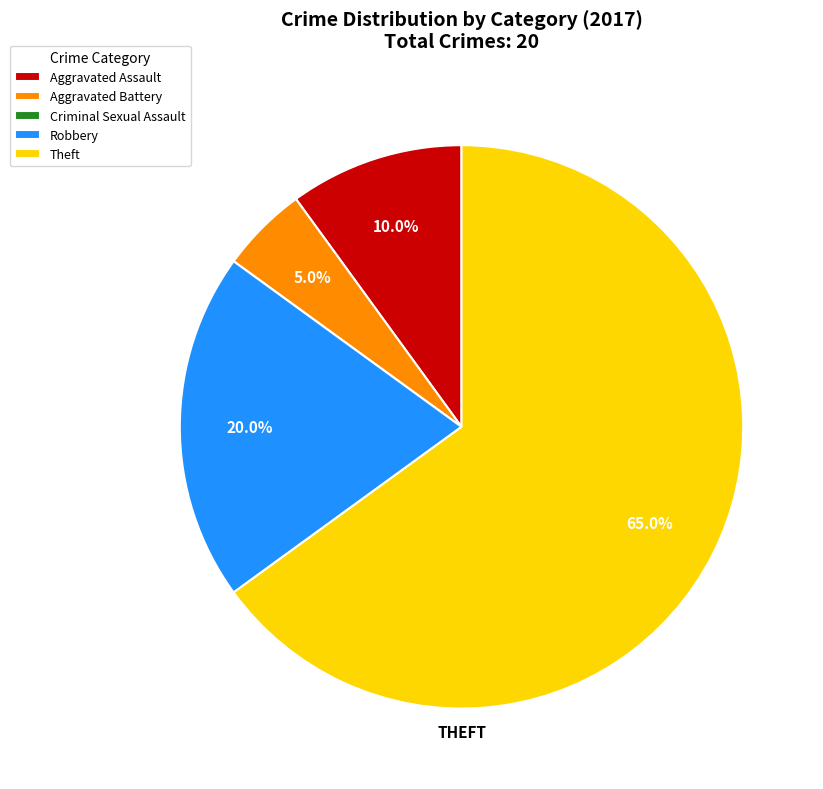

Combined, what portion of the pie is Aggravated Battery and Aggravated Assault?

15.0%